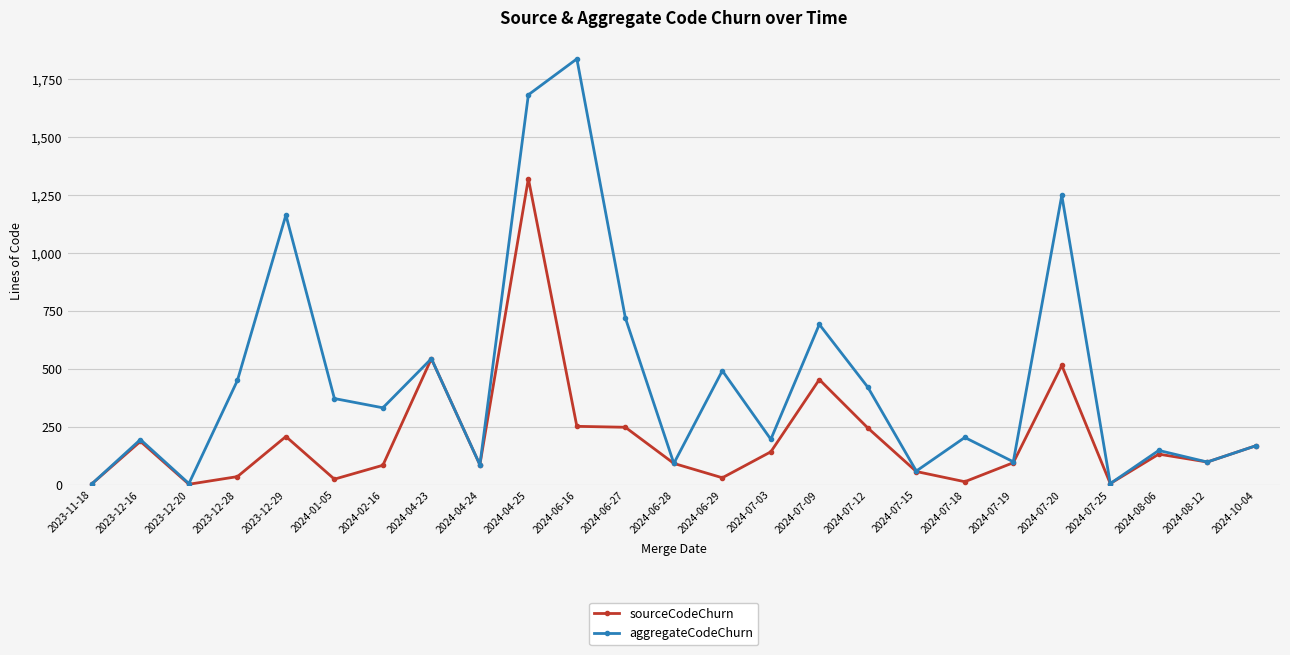

What is the difference between the maximum and second lowest values in the aggregateCodeChurn series?

1833